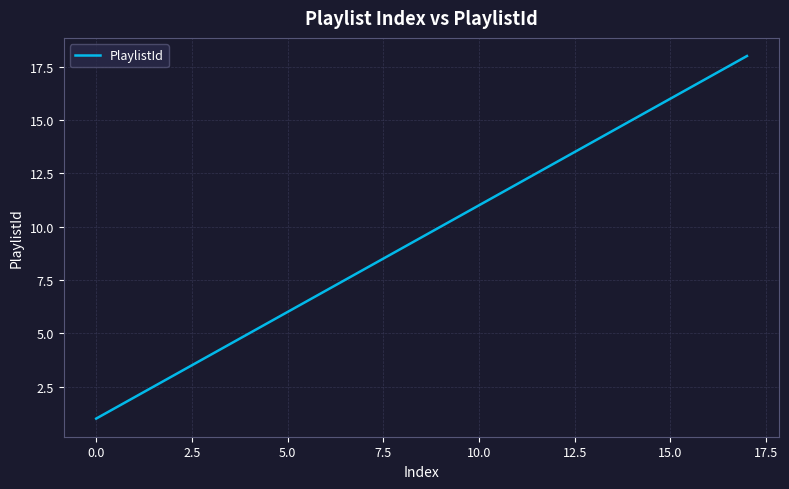

What is the maximum value shown in the chart?

18